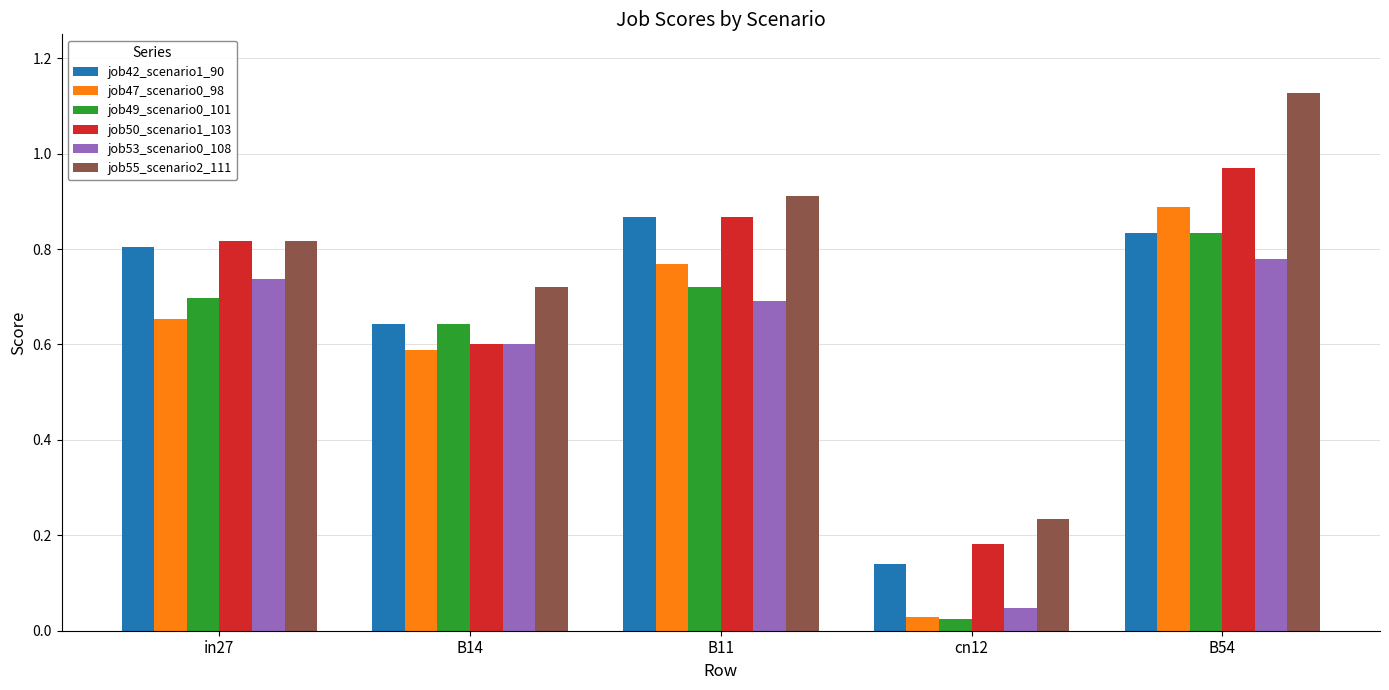

What is the sum of the job49_scenario0_101 values at in27 and B14?

1.3